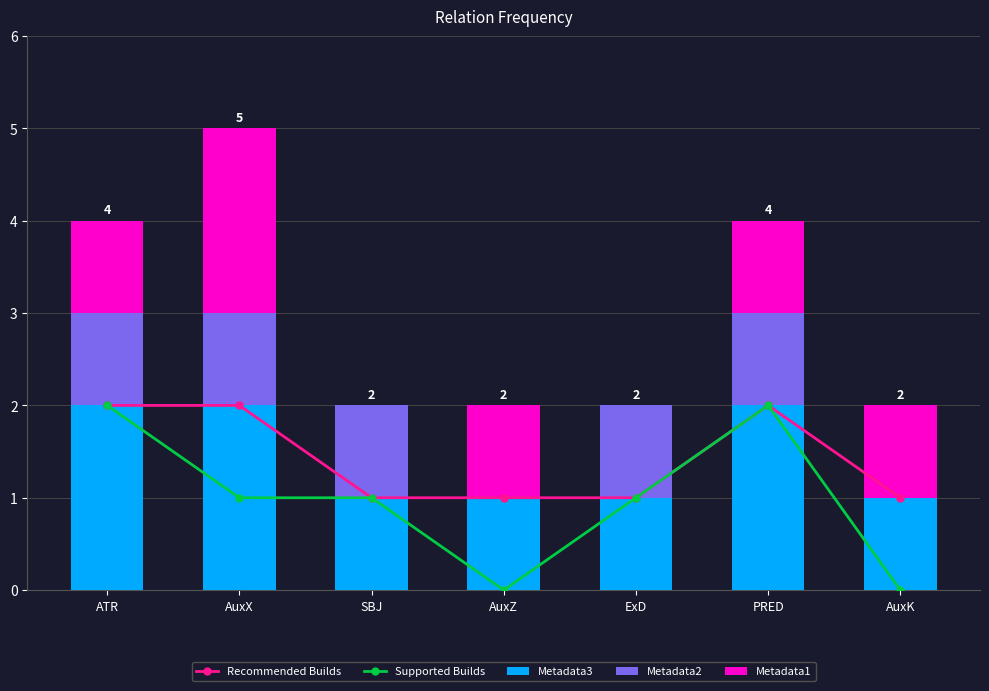

What is the total value across all series at AuxZ?

3